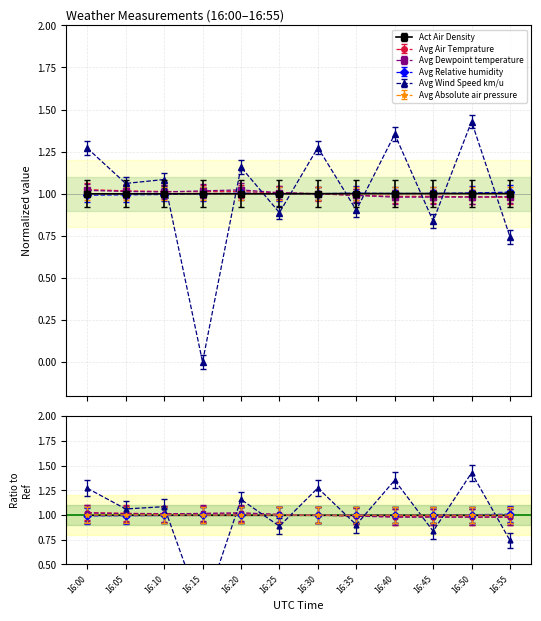

Which series changed the most between 16:10 and 16:50?

Avg Wind Speed km/u